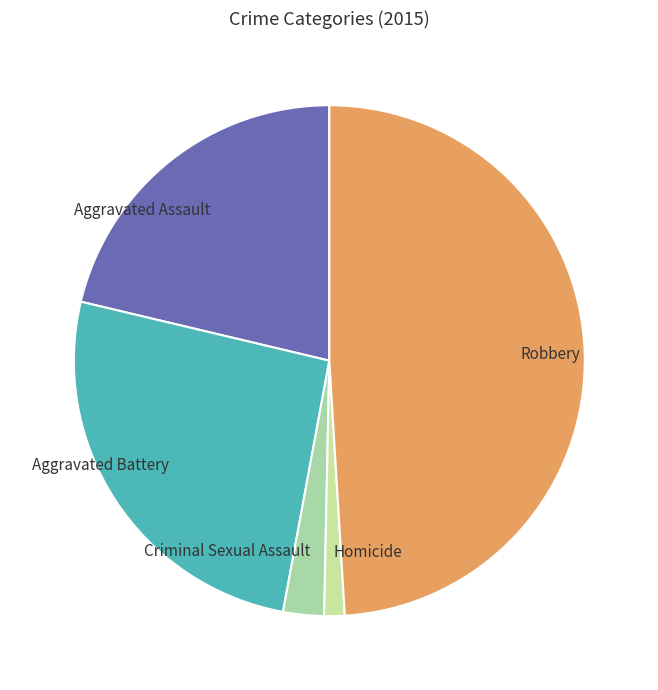

Which has a higher value, Aggravated Assault or Robbery?

Robbery